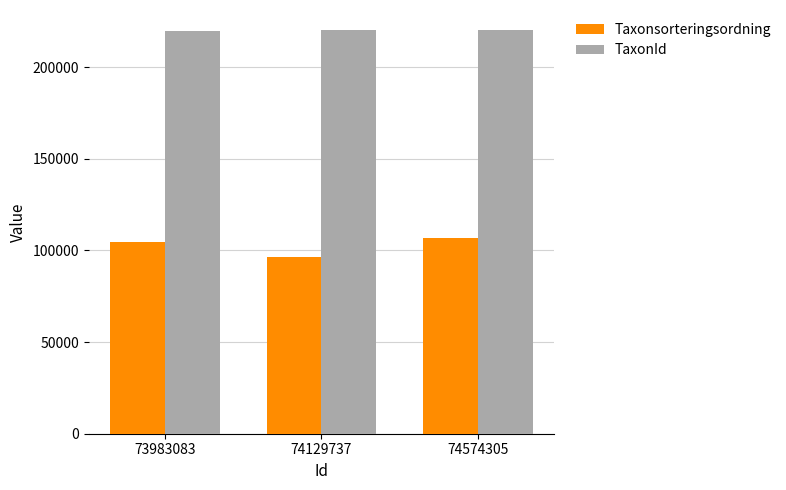

What is the value of the Taxonsorteringsordning bar at the 1st from the left?

104838